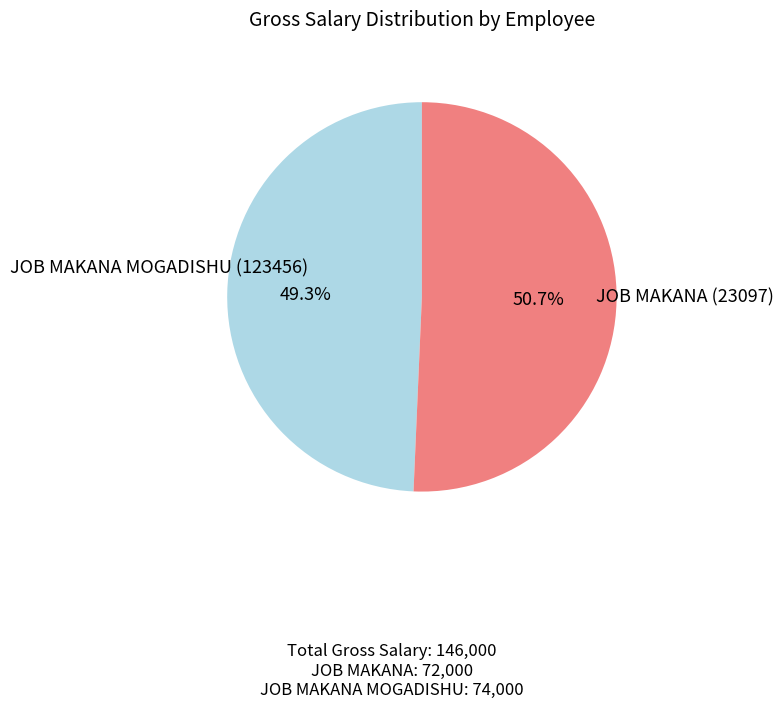

Does any single category account for the majority?

Yes